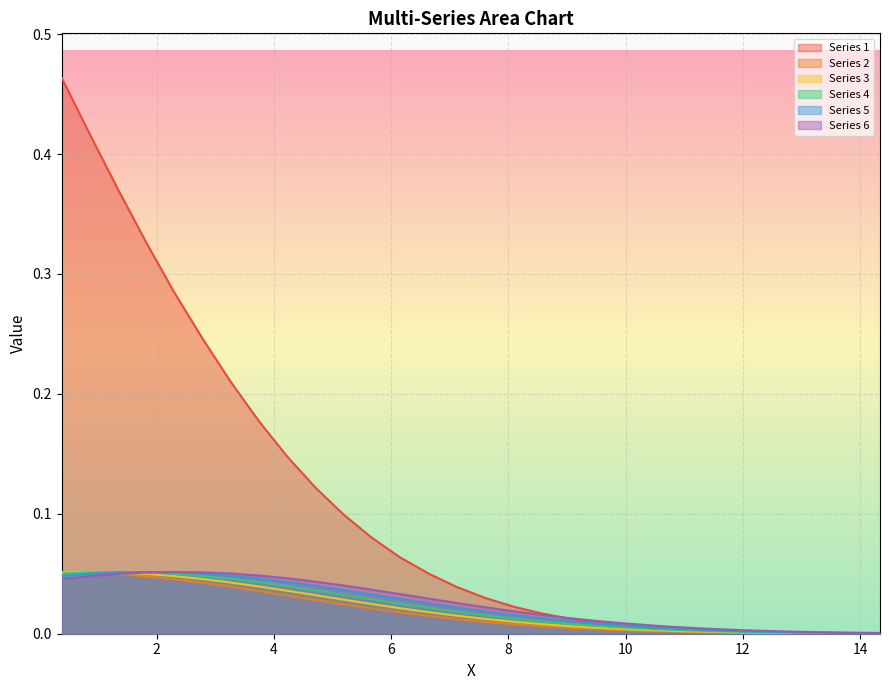

How many data points does each series have?

30